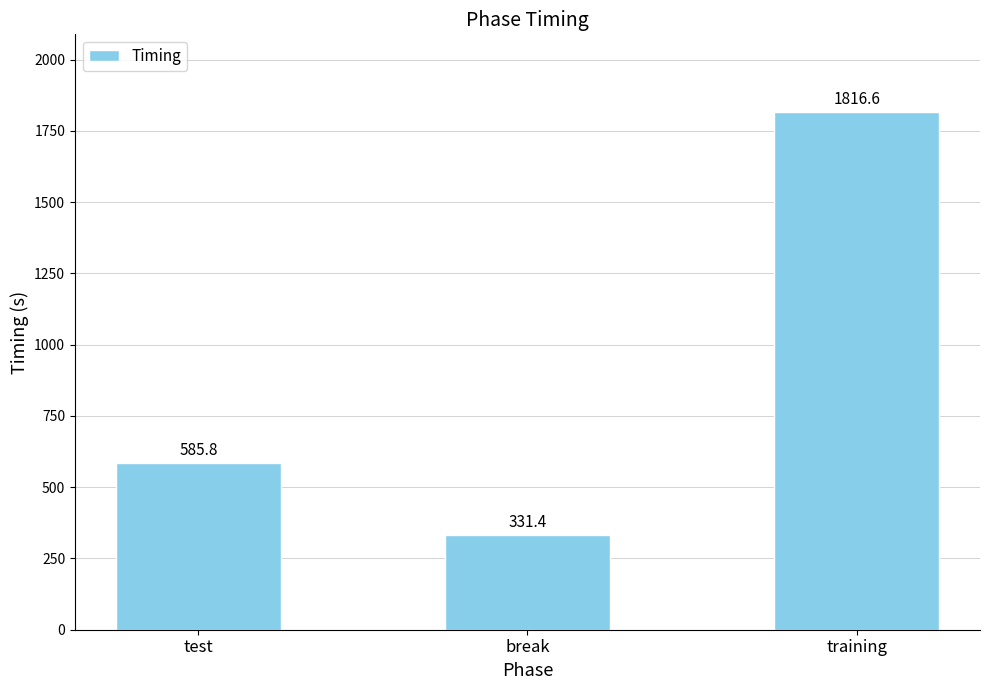

Is it true that the value at test is 585.8?

True